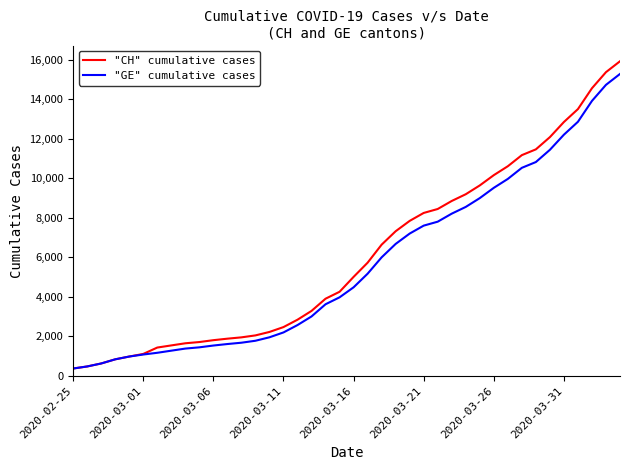

What is the minimum value for "GE" cumulative cases?

375